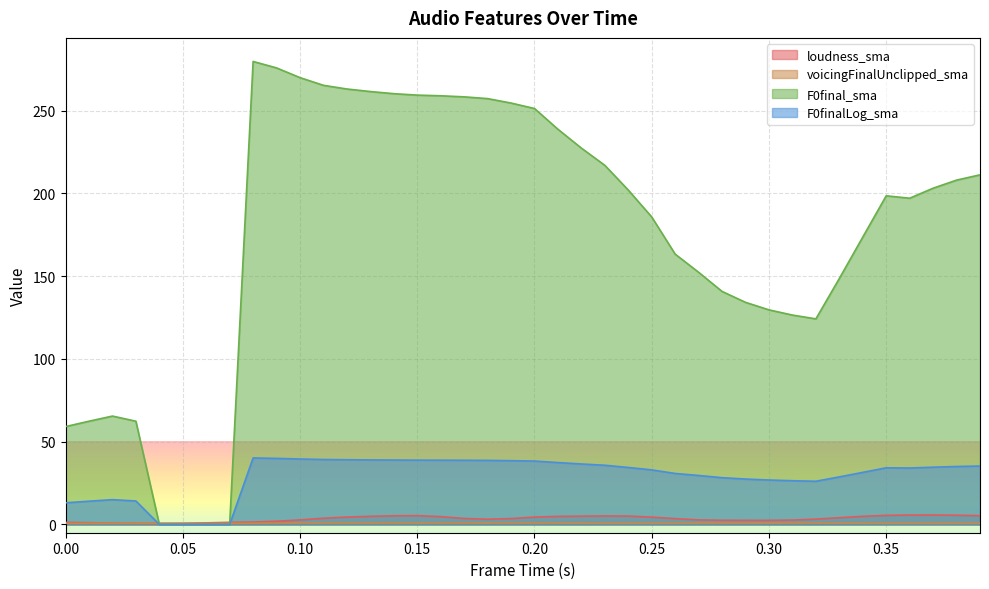

What is the lowest value of the voicingFinalUnclipped_sma series?

0.7